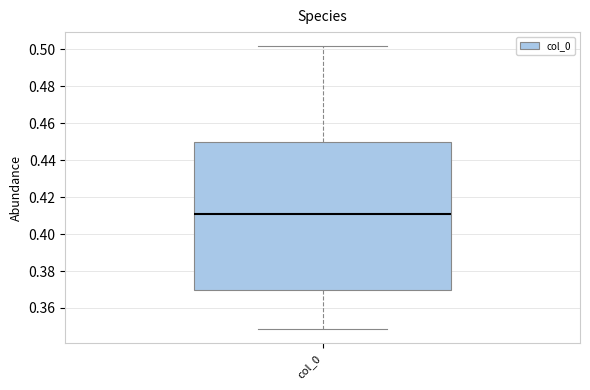

Transcribe this box plot: give where the median line is, the range the box spans, and where the two whiskers end, as read against the y-axis. The values are not printed on the chart, so give them approximately, as read against the axis.

median 0.412, box 0.370 to 0.450, whiskers 0.348 to 0.502